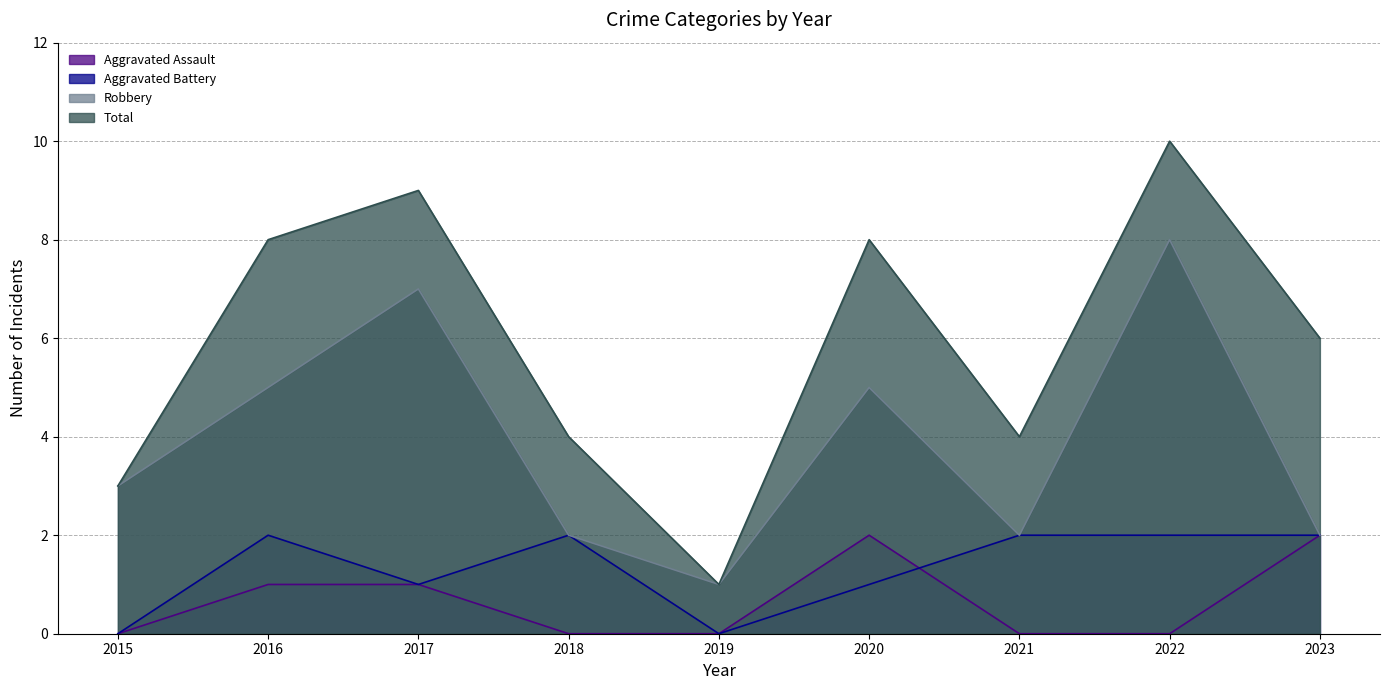

Reading right to left, what are all the values shown in this chart?

Aggravated Assault: 2	0	0	2	0	0	1	1	0
Aggravated Battery: 2	2	2	1	0	2	1	2	0
Robbery: 2	8	2	5	1	2	7	5	3
Total: 6	10	4	8	1	4	9	8	3